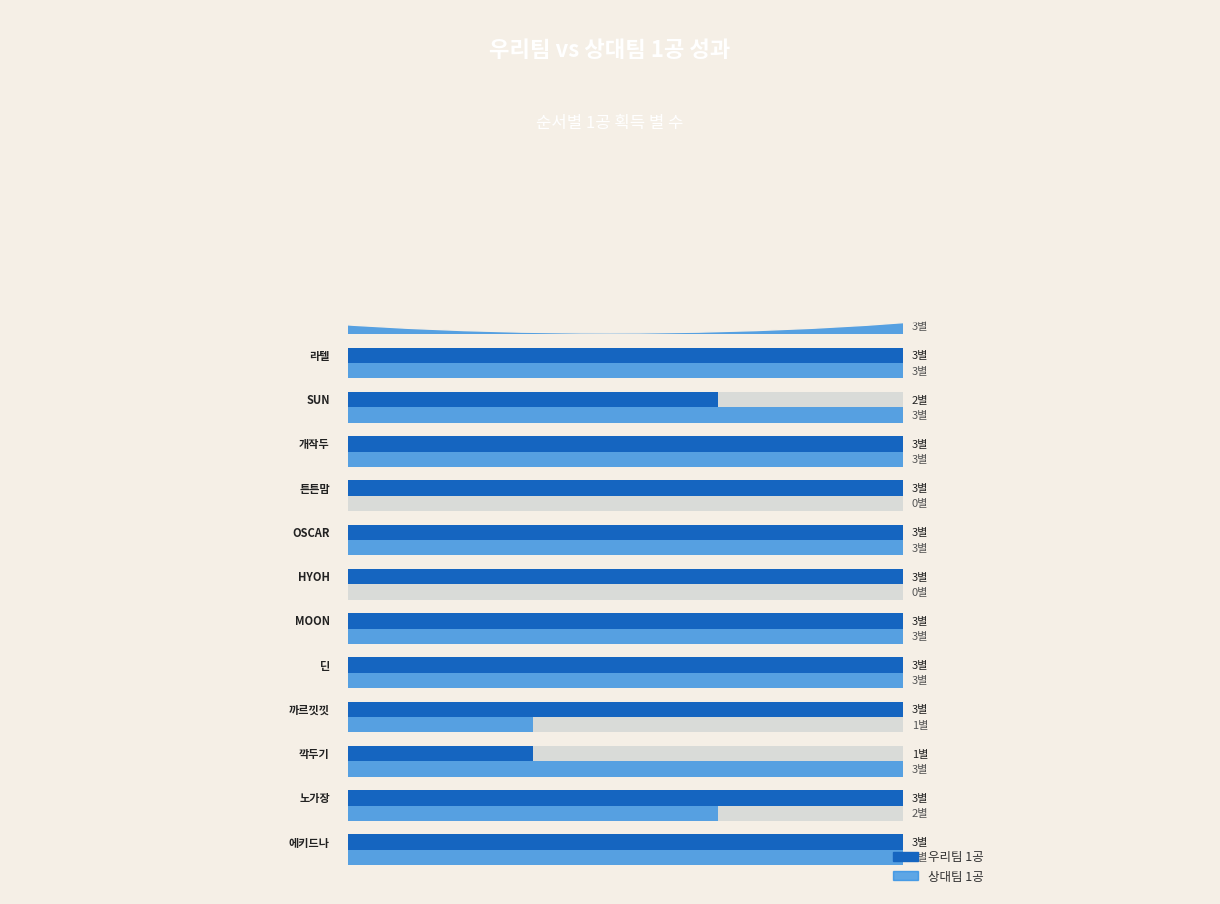

What is the highest value of the 우리팀 1공 series?

3